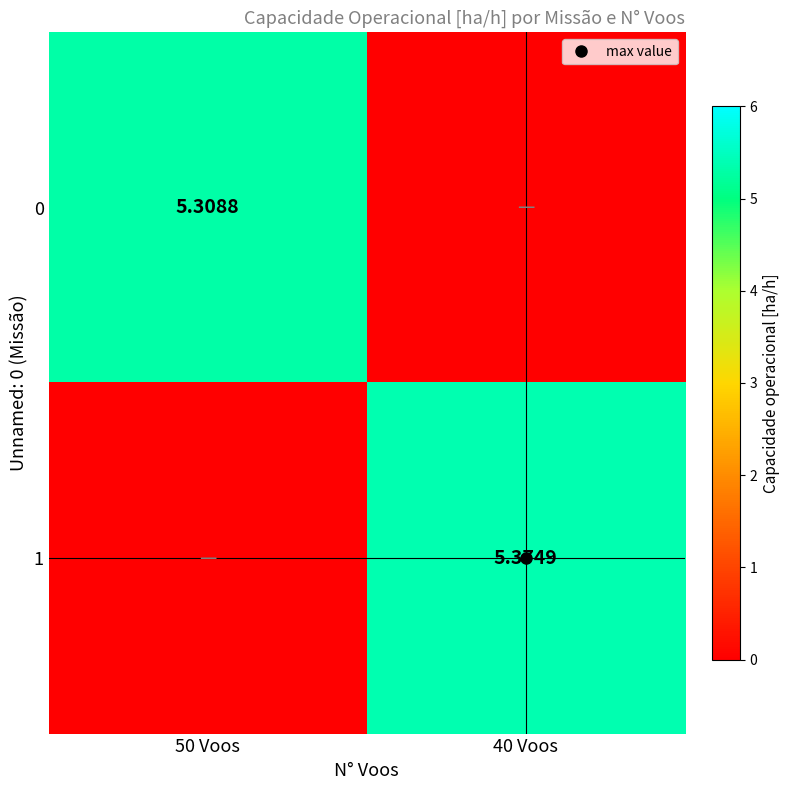

Which series has the widest spread of values?

1